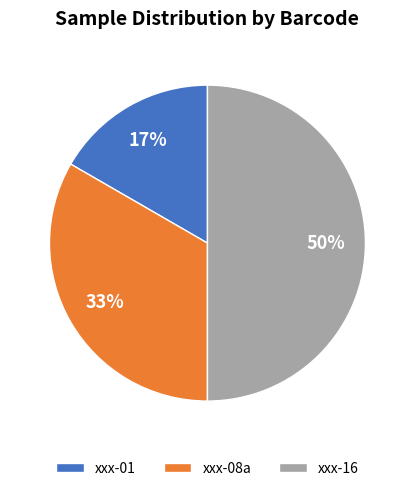

To the nearest percent, what is the average slice percentage?

33%